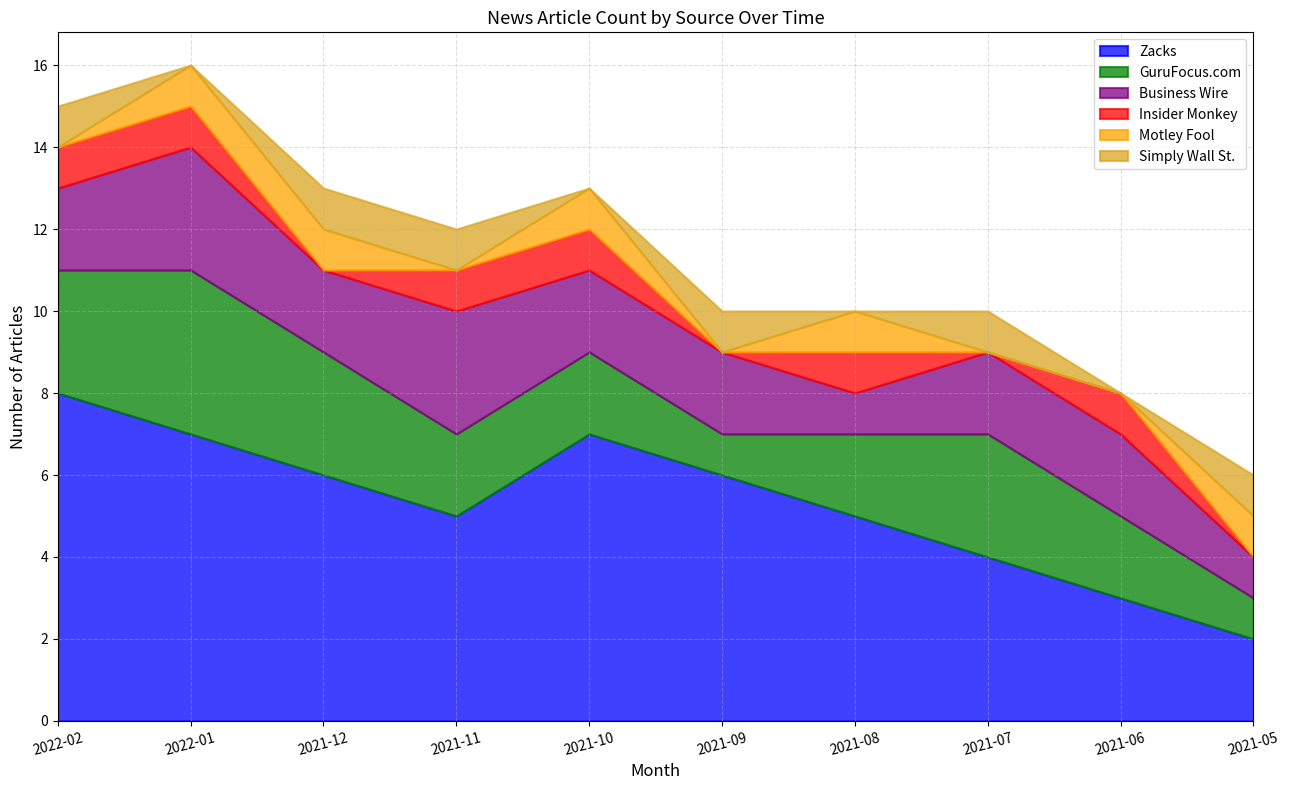

What is the difference between the Motley Fool values at 2022-02 and 2021-05?

1